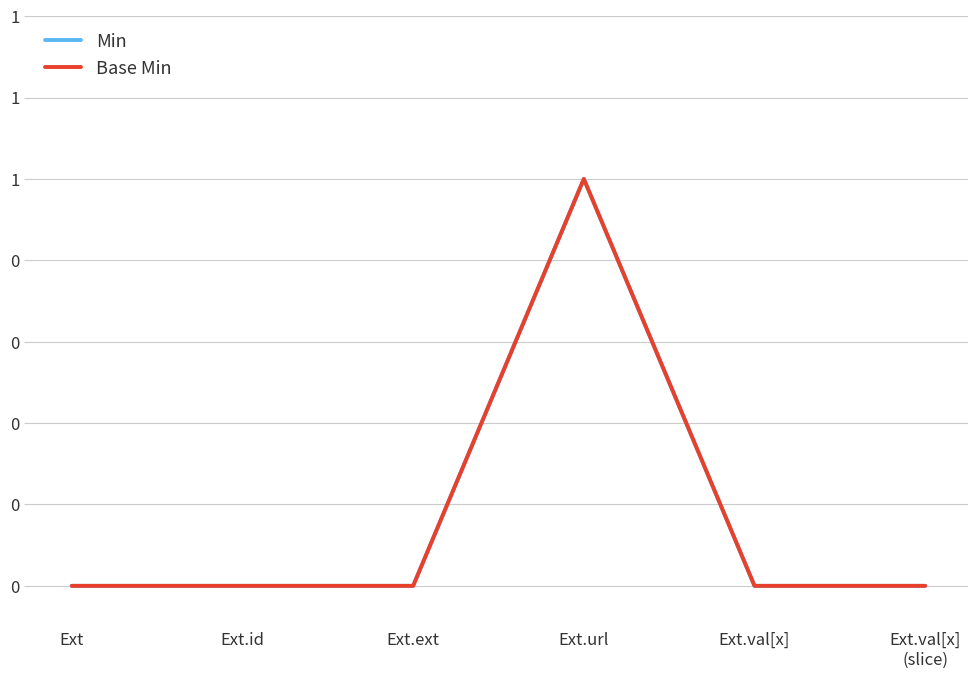

At which label is Min closest to 0?

Ext